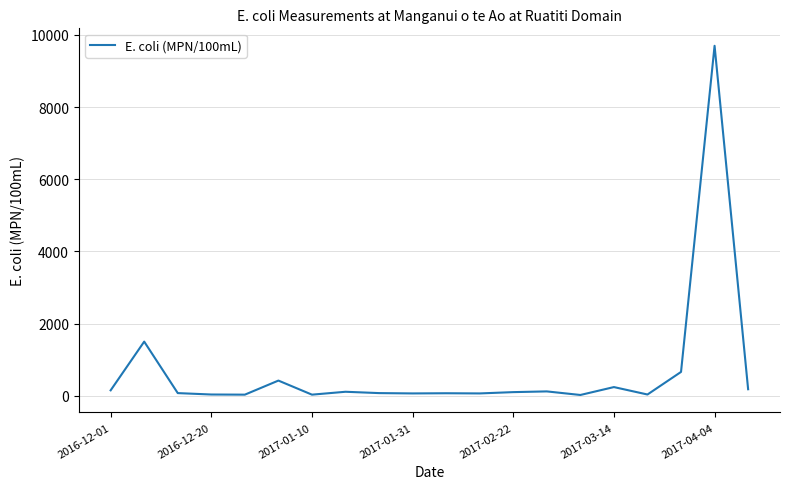

What is the greatest value displayed?

9700